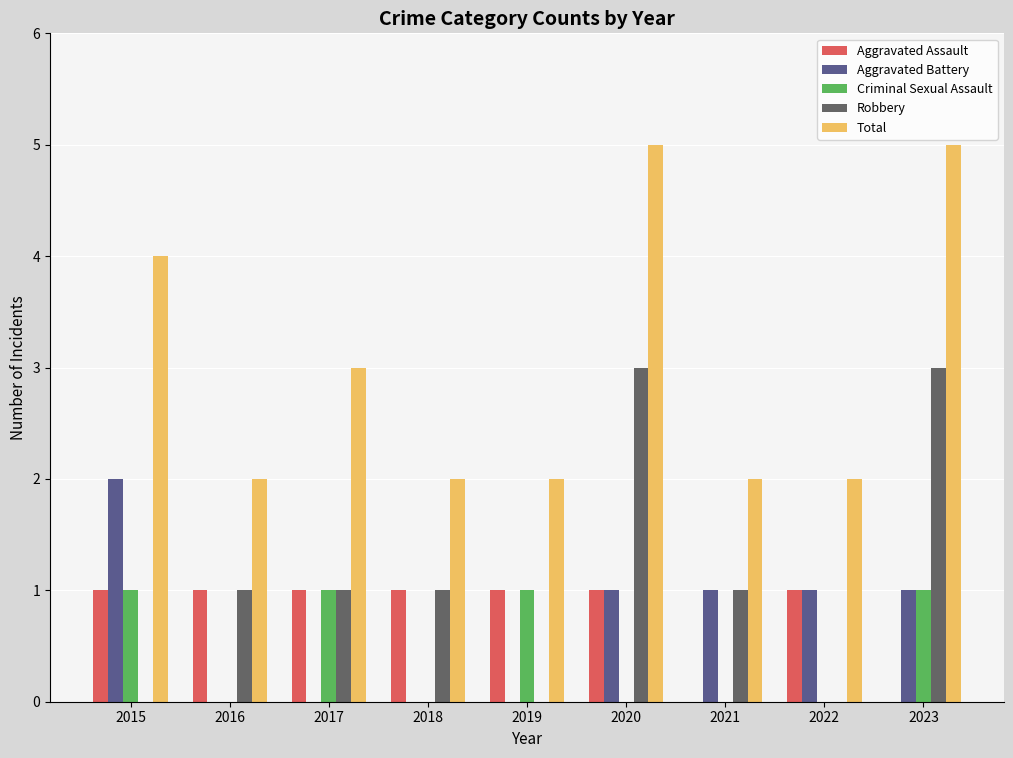

Between 2015 and 2023, which series saw the biggest shift?

Robbery